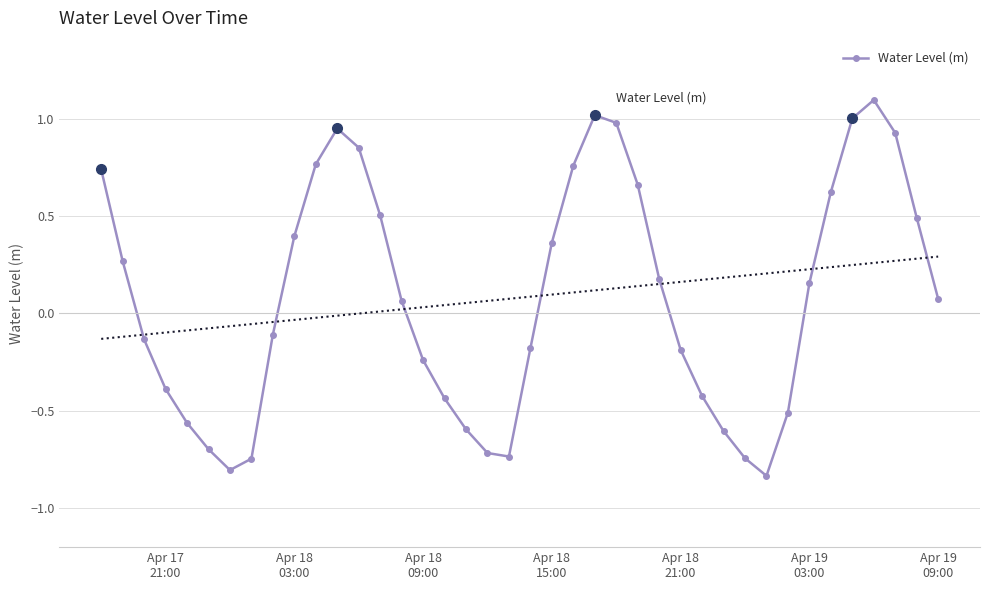

What is the highest value of the Water Level (m) series?

1.1